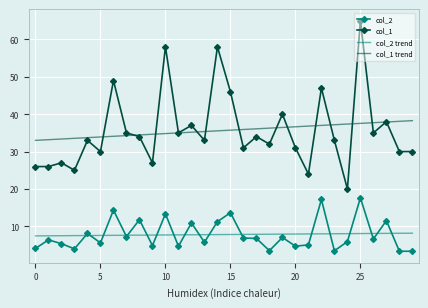

What are all the series names shown in the legend?

col_2, col_1, col_2 trend, col_1 trend